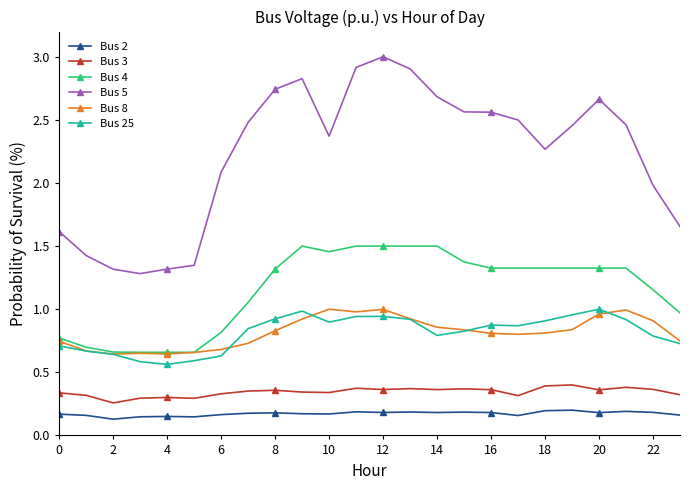

True or false: Bus 8 has more than 2 interior local peaks.

True